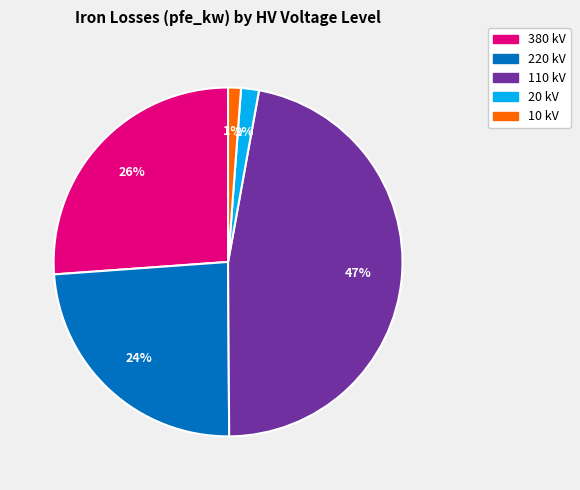

To the nearest percent, what is the average slice percentage?

20%